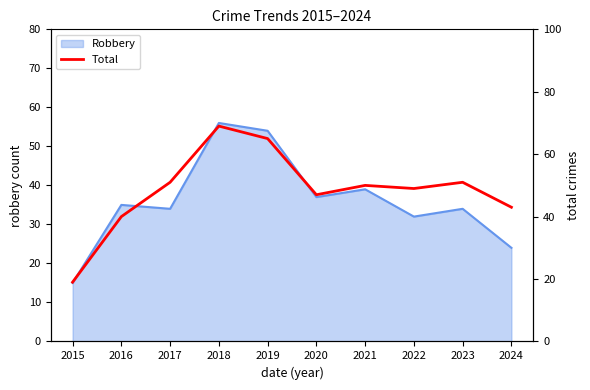

Reading right to left, extract all data points from this chart.

43	51	49	50	47	65	69	51	40	19